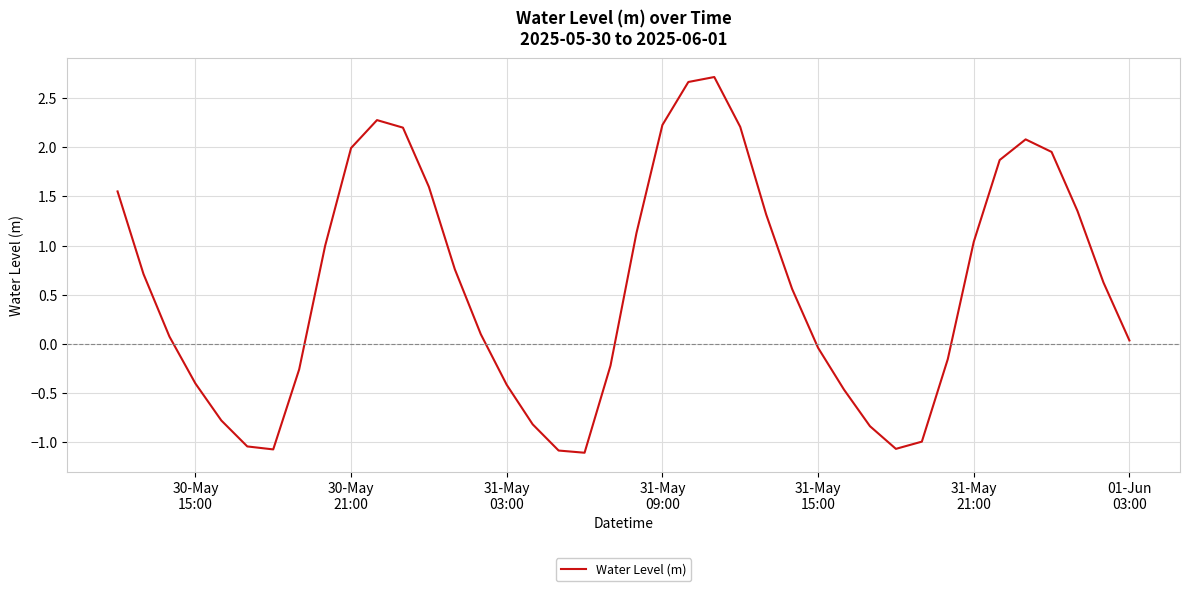

What is the difference between the maximum and minimum values?

3.8